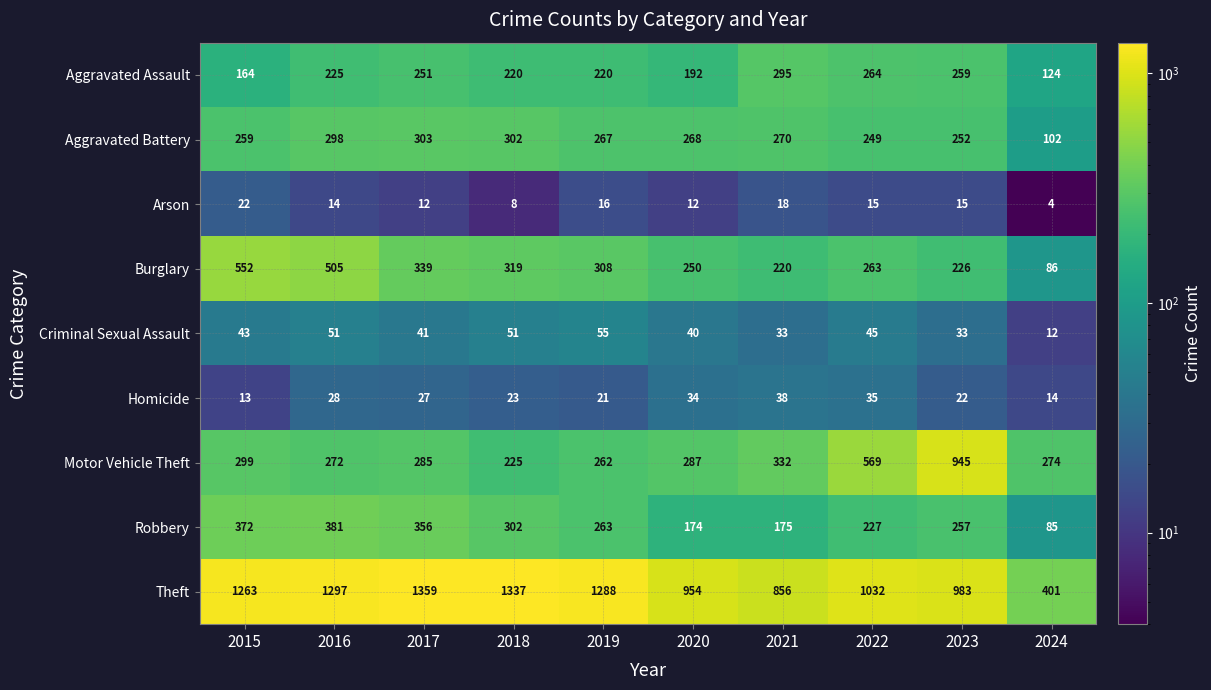

List the series in order of their peak value, highest first.

Theft, Motor Vehicle Theft, Burglary, Robbery, Aggravated Battery, Aggravated Assault, Criminal Sexual Assault, Homicide, Arson